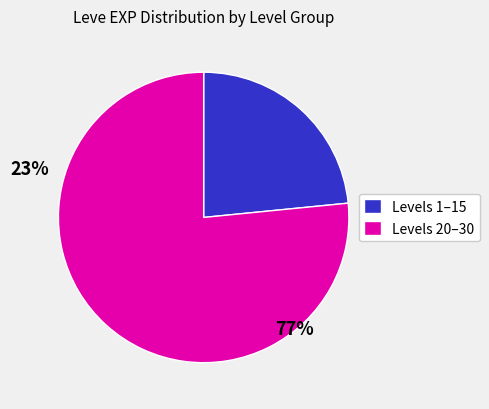

Is there a majority slice in this chart?

Yes